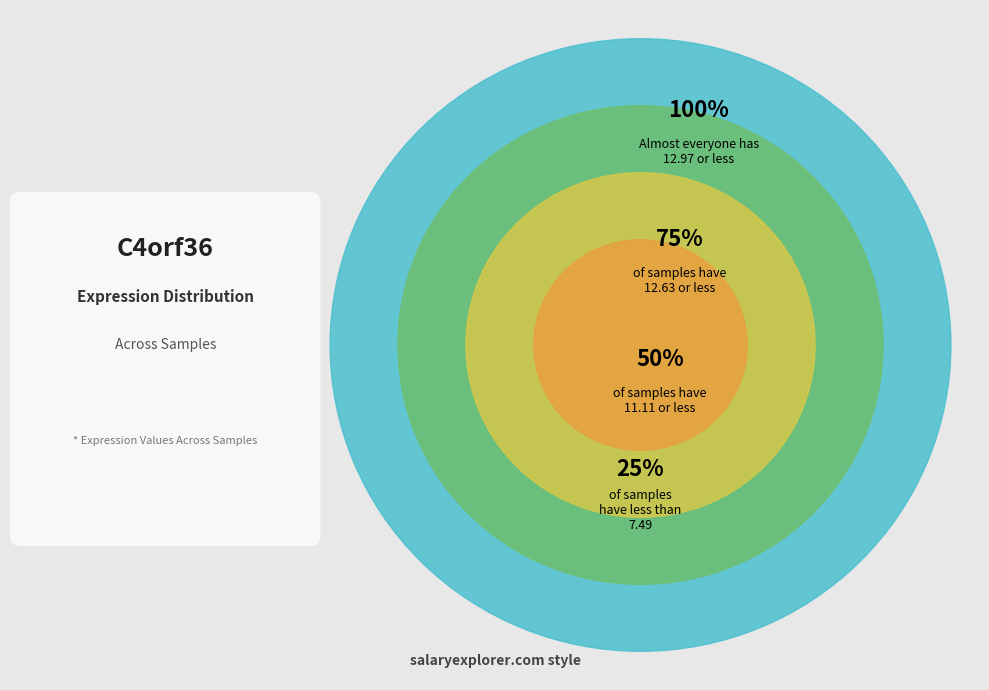

Is it true that col_5 is 3% of the pie?

False